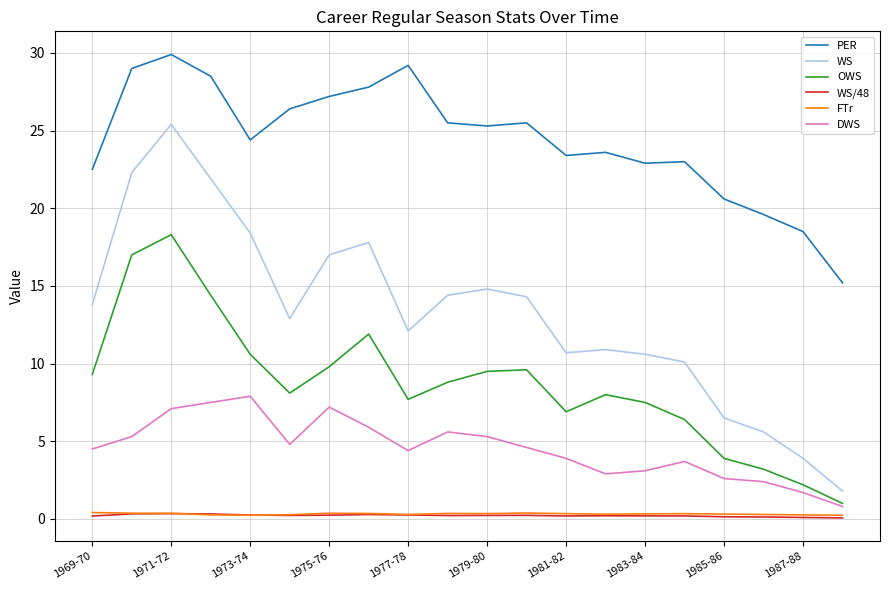

What is the highest value of the DWS series?

7.9